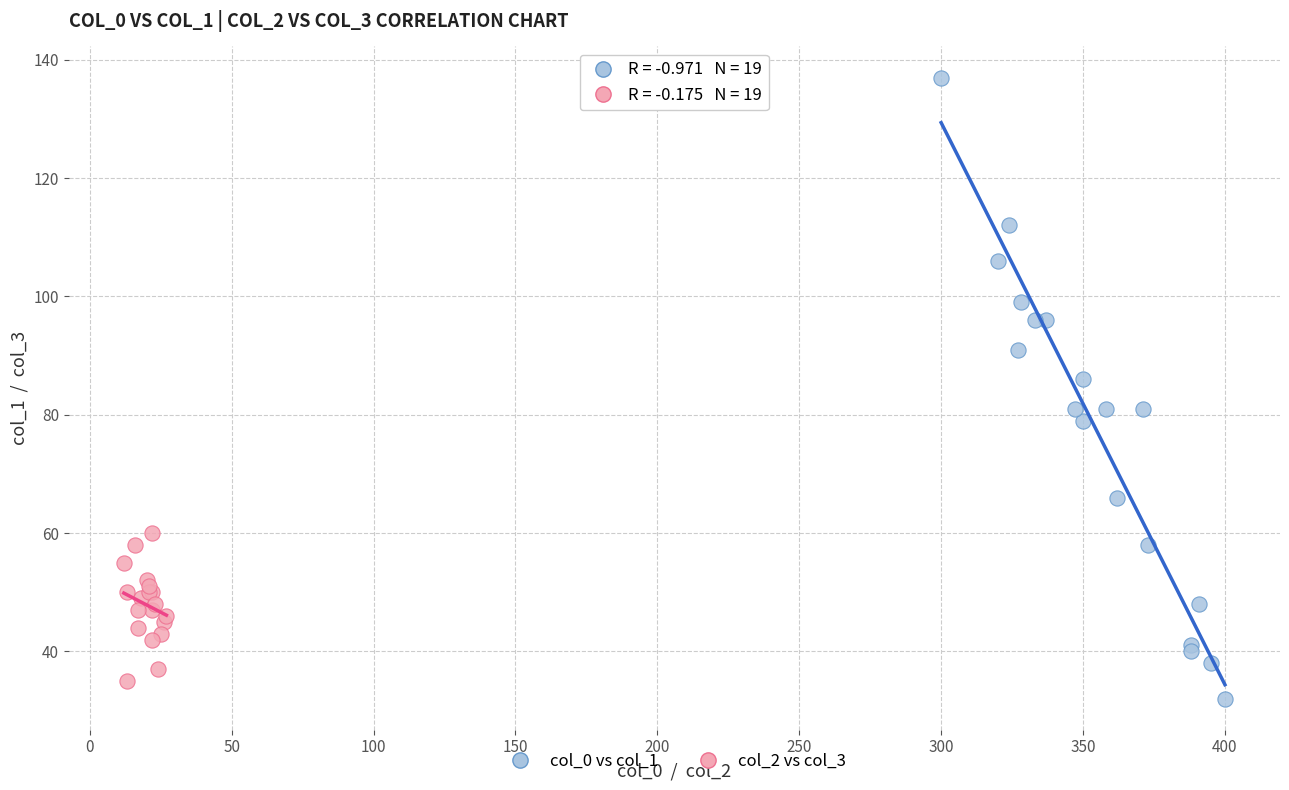

Which series has the widest spread of Y values?

col_0 vs col_1